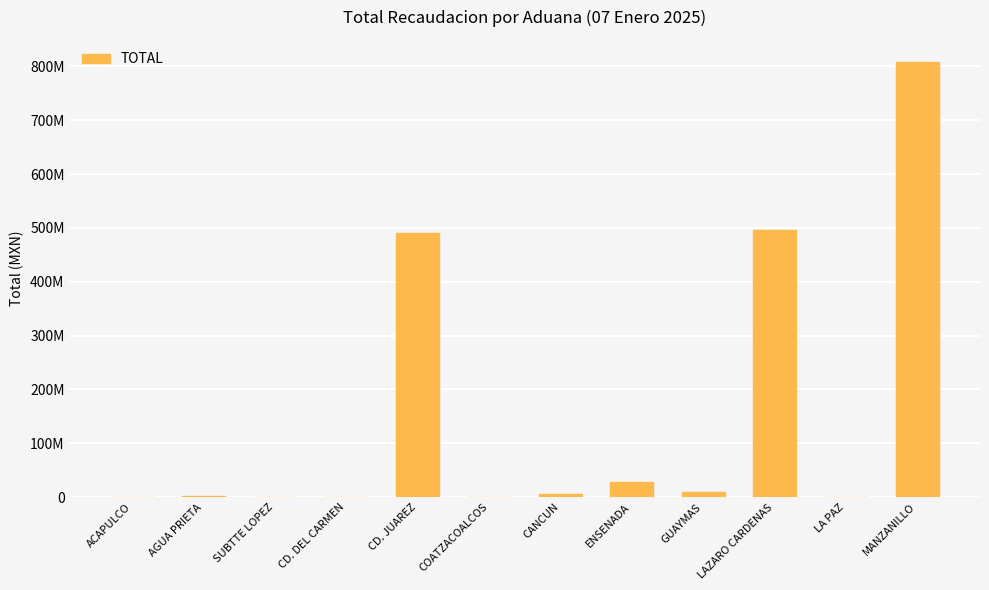

The value at SUBTTE LOPEZ is 171466. True or false?

False